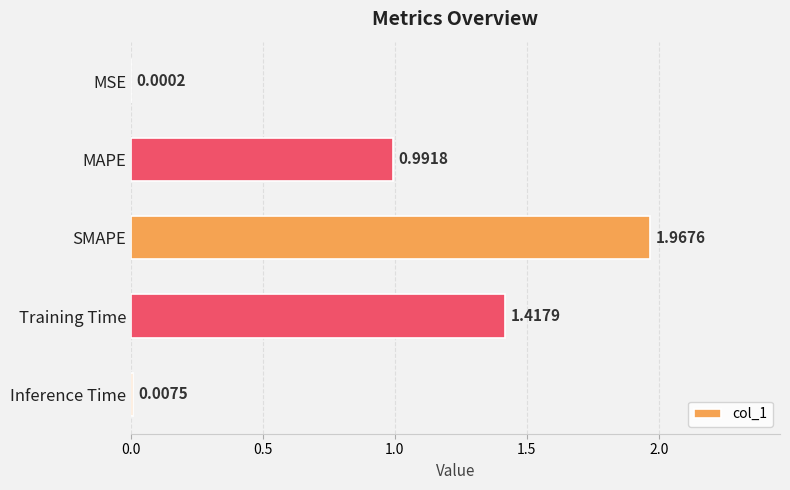

What is the change in value from MAPE to Training Time?

+0.4